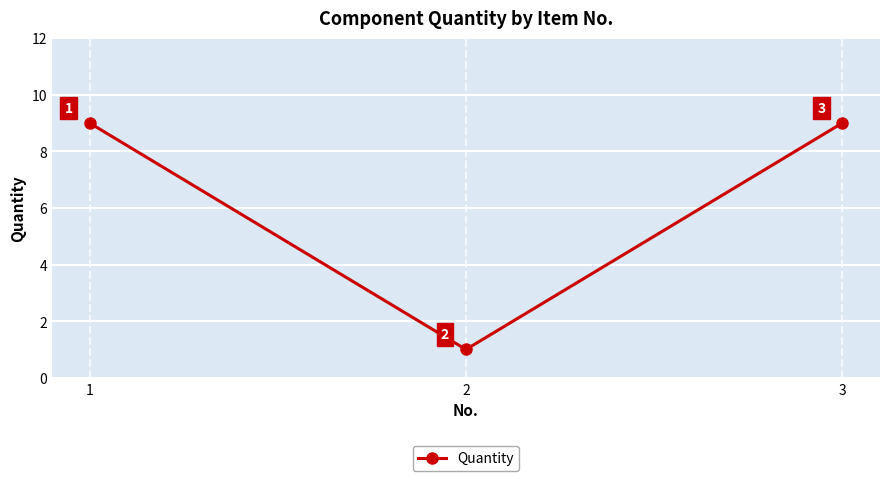

What is the average value?

6